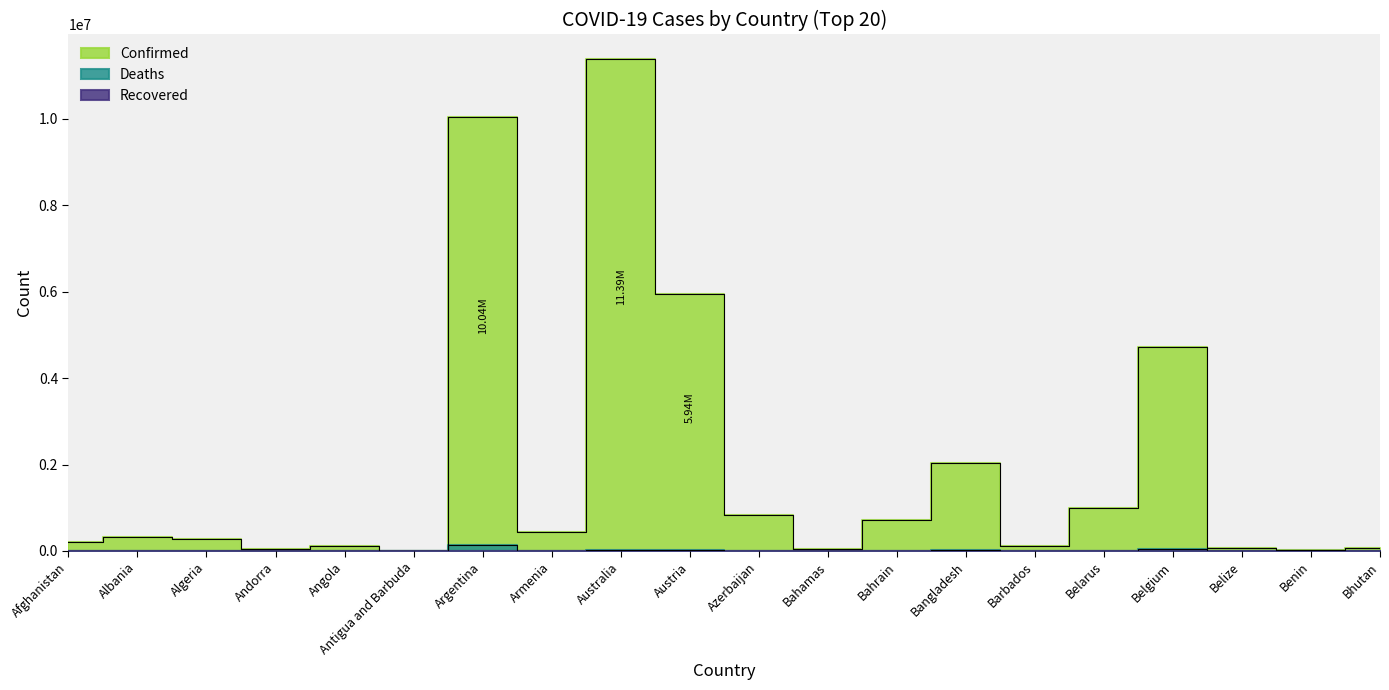

True or false: Confirmed and Deaths intersect in this chart.

False